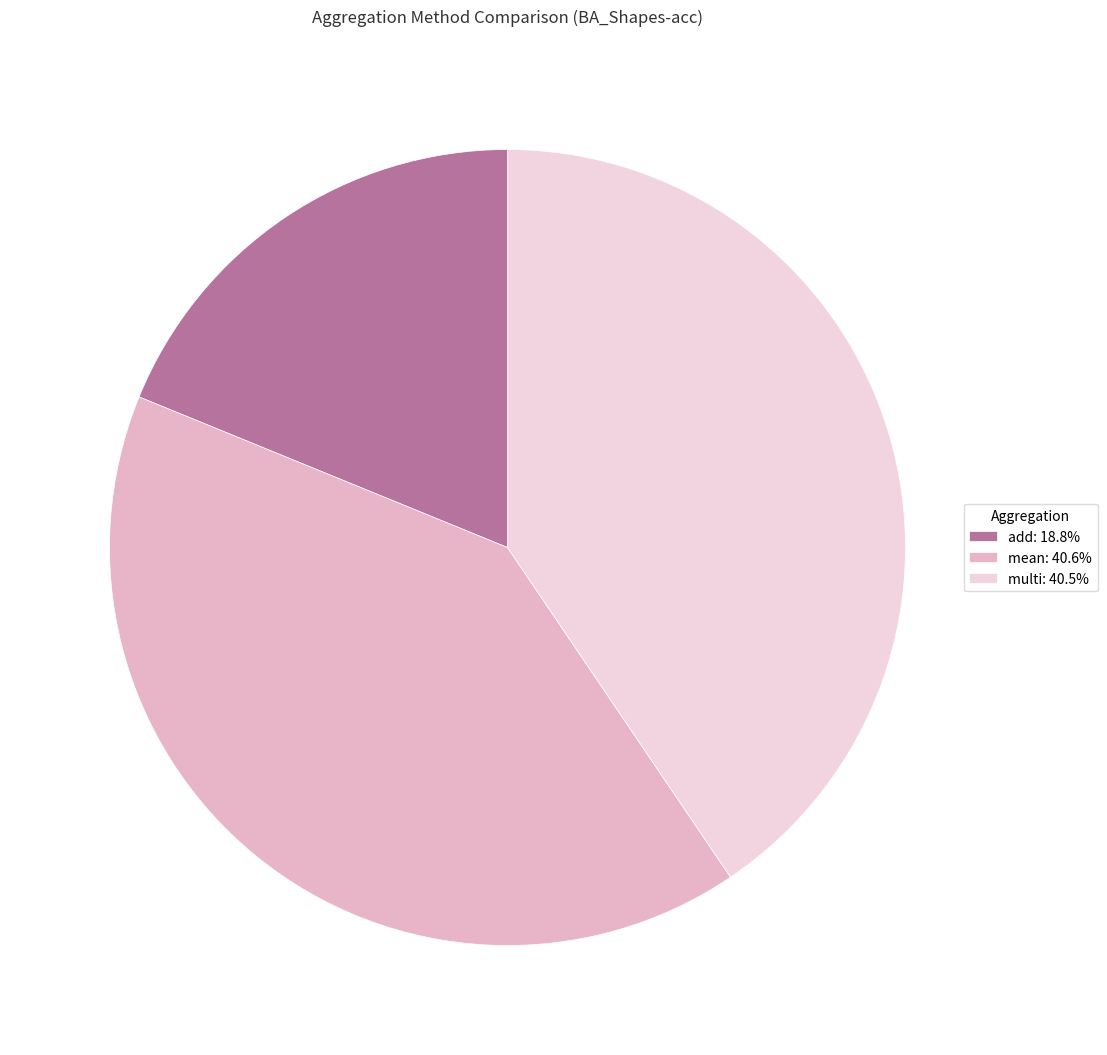

Does multi: 40.5% represent more than half of the total?

No